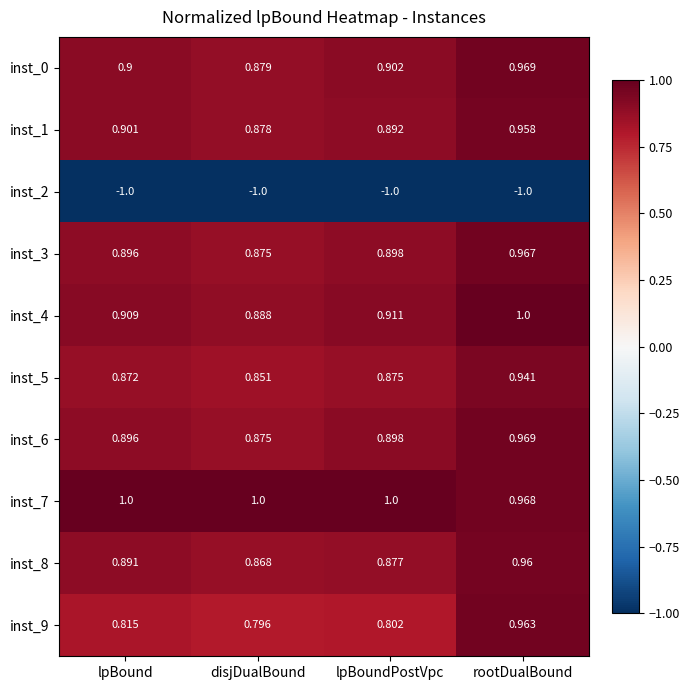

Which category has the lowest value in the inst_4 series?

disjDualBound